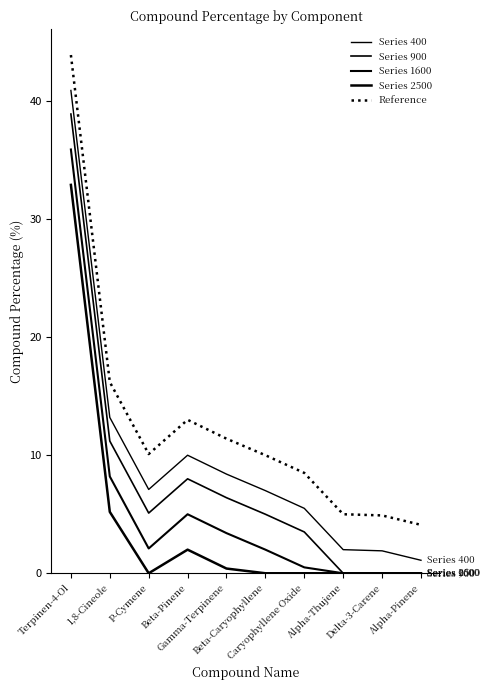

At Delta-3-Carene, list the series in order from smallest to largest.

Series 900, Series 1600, Series 2500, Series 400, Reference